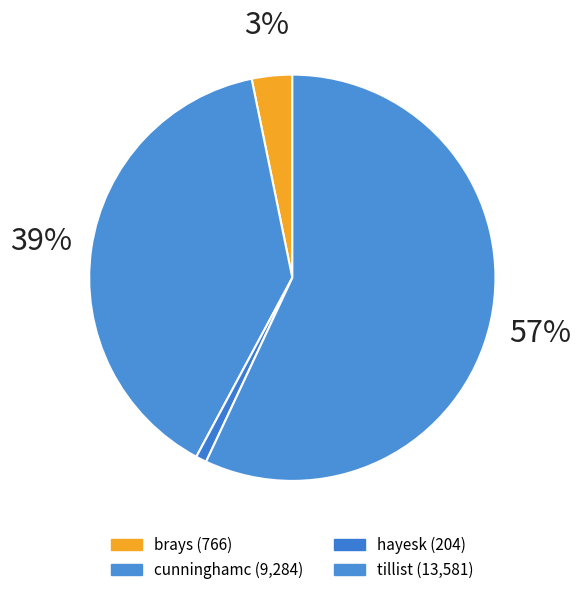

How many slices are in this pie chart?

4